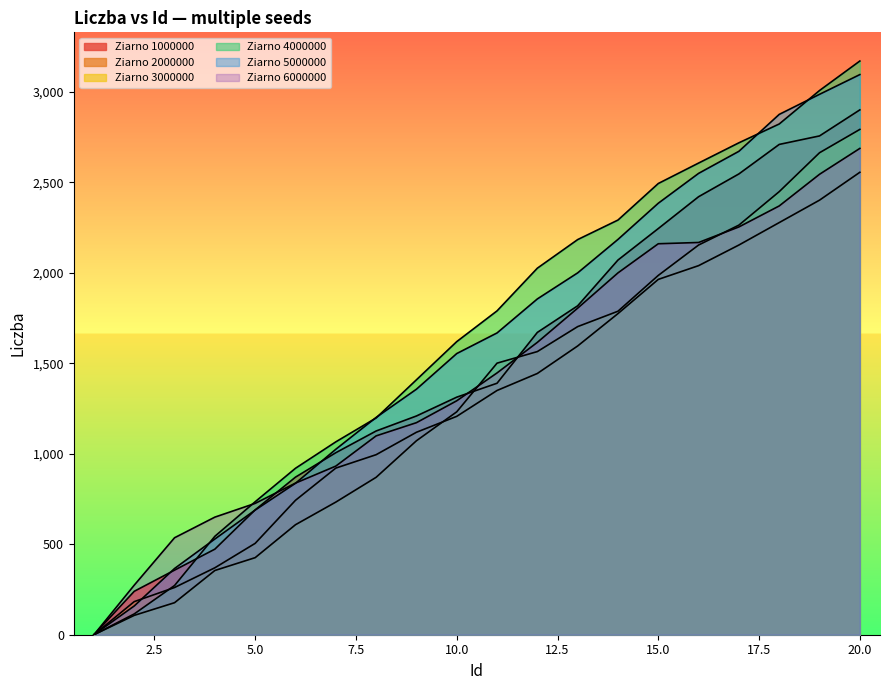

Reading left to right, what are all the values shown in this chart?

Ziarno 1000000: 1=0	2=240	3=357	4=473	5=690	6=871	7=1006	8=1126	9=1209	10=1313	11=1390	12=1671	13=1818	14=2071	15=2245	16=2421	17=2547	18=2710	19=2757	20=2901
Ziarno 2000000: 1=0	2=183	3=261	4=370	5=505	6=743	7=921	8=995	9=1119	10=1207	11=1350	12=1444	13=1596	14=1775	15=1964	16=2040	17=2154	18=2278	19=2402	20=2556
Ziarno 3000000: 1=0	2=107	3=177	4=355	5=426	6=608	7=733	8=870	9=1072	10=1232	11=1501	12=1565	13=1703	14=1788	15=1986	16=2154	17=2264	18=2449	19=2664	20=2793
Ziarno 4000000: 1=0	2=115	3=272	4=544	5=735	6=920	7=1066	8=1198	9=1409	10=1620	11=1790	12=2026	13=2184	14=2292	15=2494	16=2607	17=2719	18=2823	19=3008	20=3171
Ziarno 5000000: 1=0	2=159	3=366	4=529	5=689	6=837	7=1025	8=1201	9=1357	10=1554	11=1668	12=1856	13=2000	14=2185	15=2385	16=2550	17=2672	18=2876	19=2987	20=3096
Ziarno 6000000: 1=0	2=274	3=536	4=650	5=726	6=838	7=932	8=1099	9=1172	10=1293	11=1447	12=1616	13=1805	14=2000	15=2161	16=2168	17=2254	18=2370	19=2545	20=2688